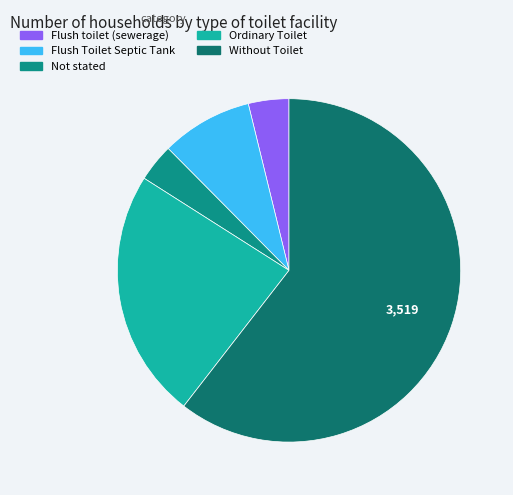

Rank the categories by value from lowest to highest.

Not stated, Flush toilet (sewerage), Flush Toilet Septic Tank, Ordinary Toilet, Without Toilet